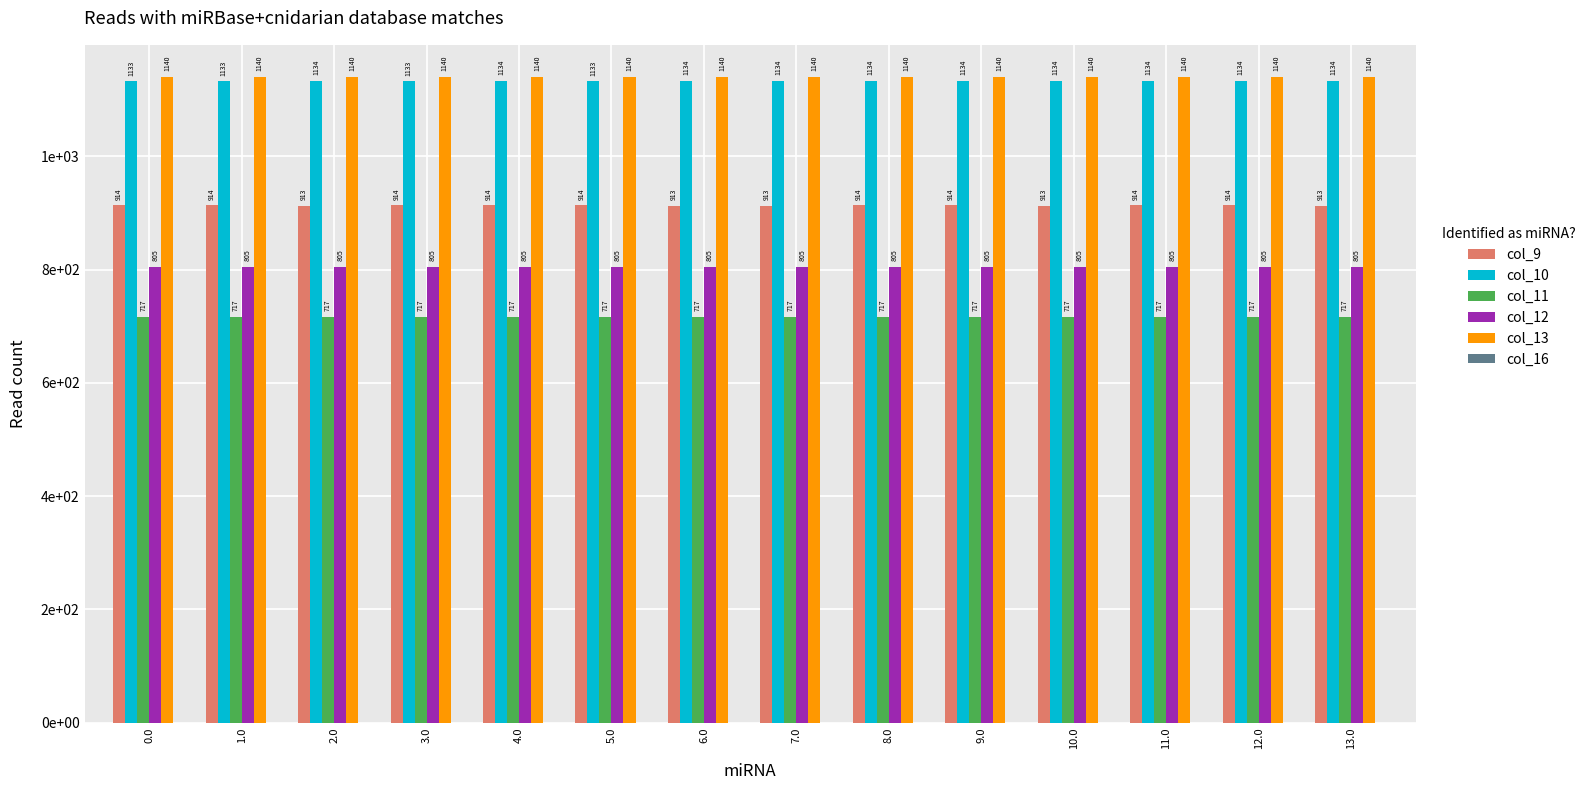

What position from the right is 4.0?

10